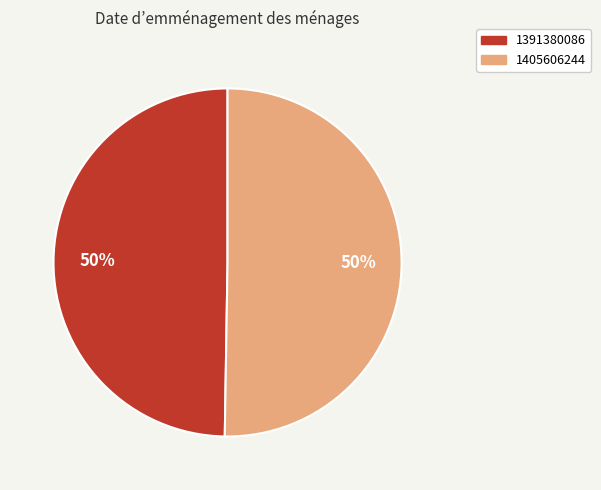

Which slice represents more than half of the pie?

1405606244